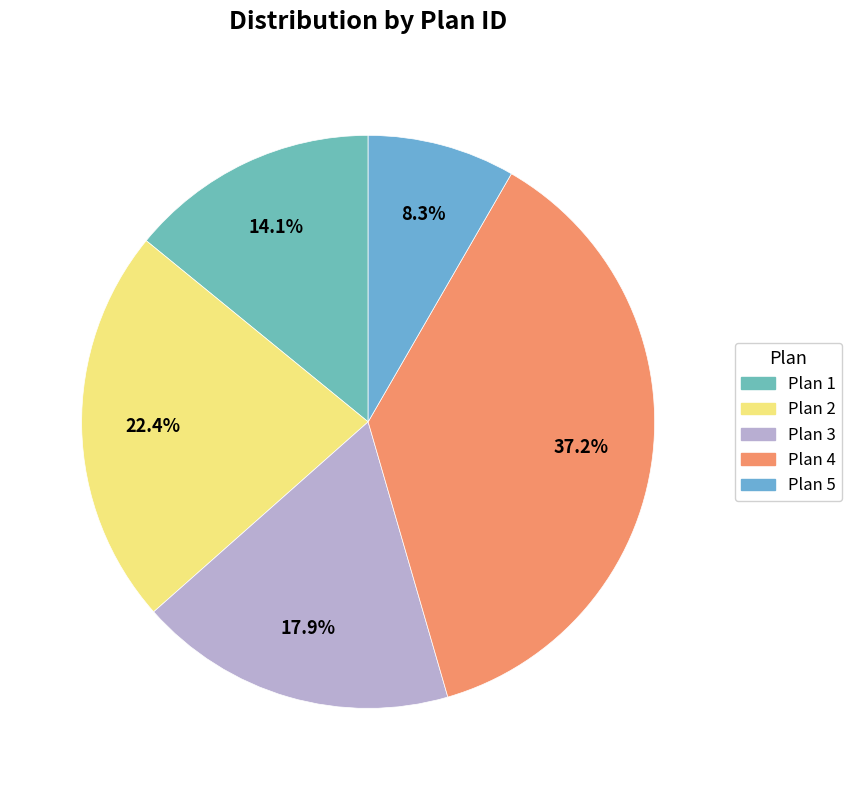

The Plan 2 slice represents 22% of the pie. True or false?

True